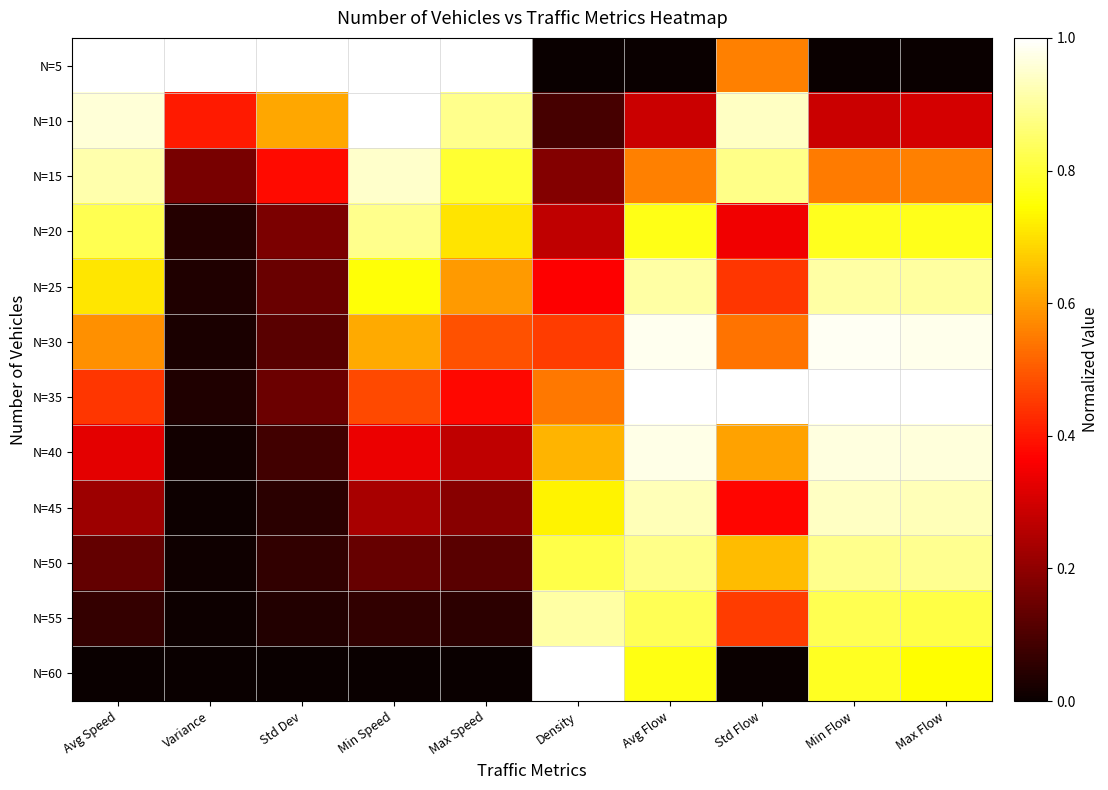

At Std Dev, list the series in order from smallest to largest.

N=60, N=55, N=45, N=50, N=40, N=30, N=25, N=35, N=20, N=15, N=10, N=5